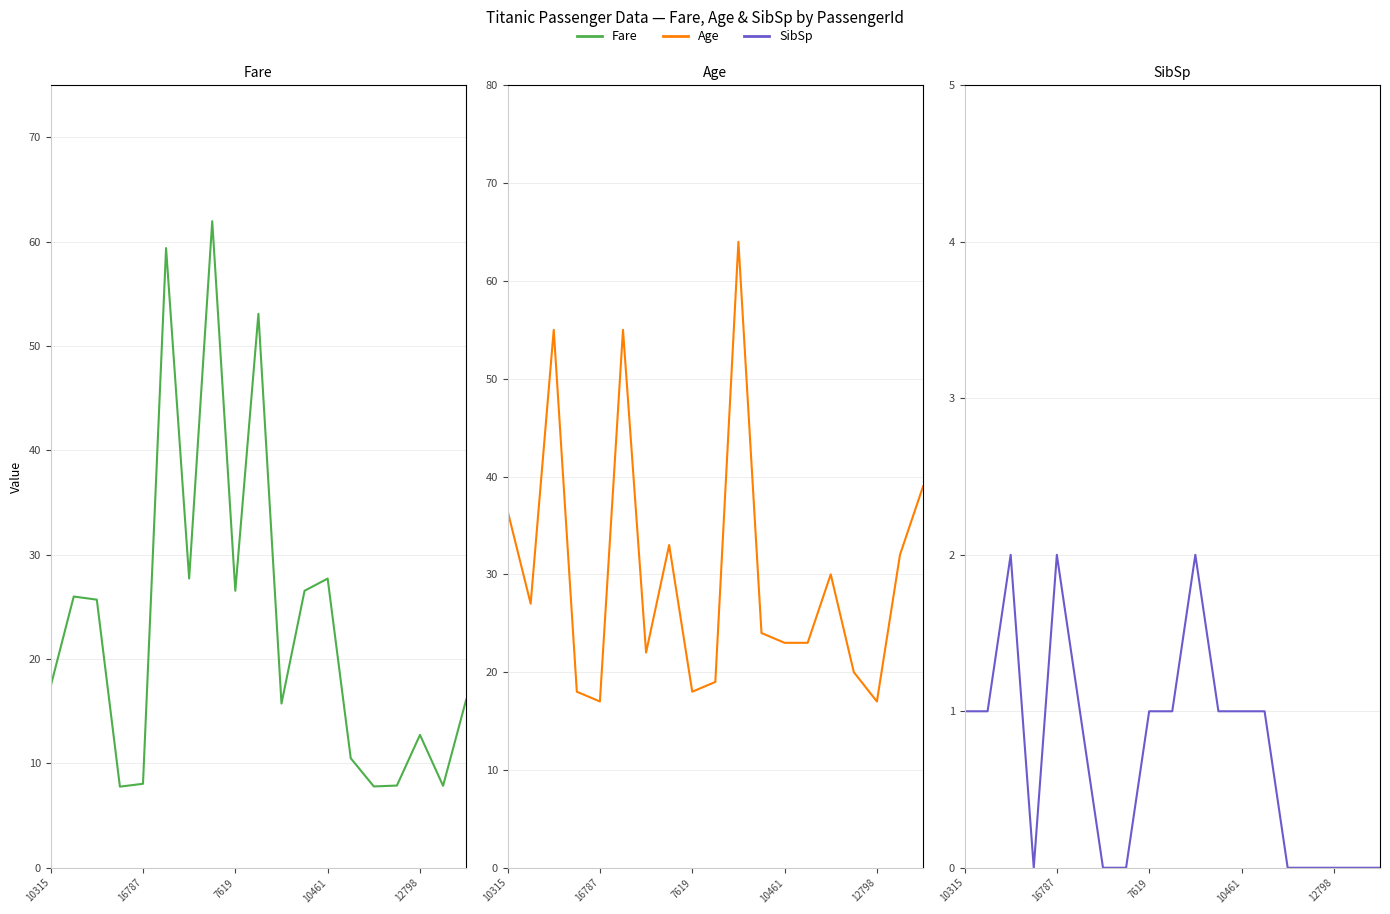

Count the number of categories in the chart.

19